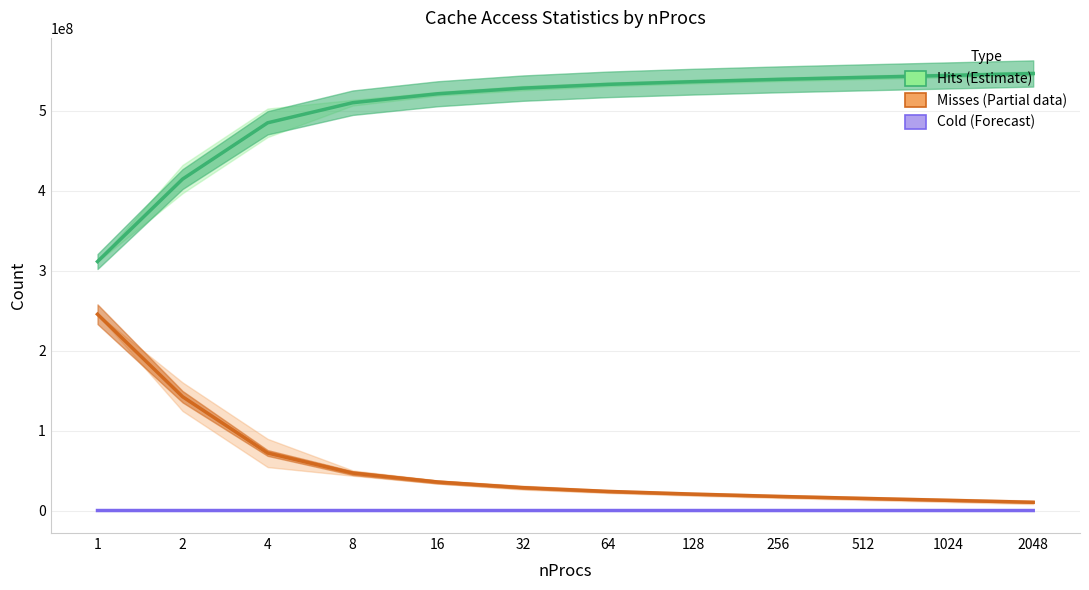

What is the sum of the Misses (Partial) values at 1024 and 512?

27899536.5